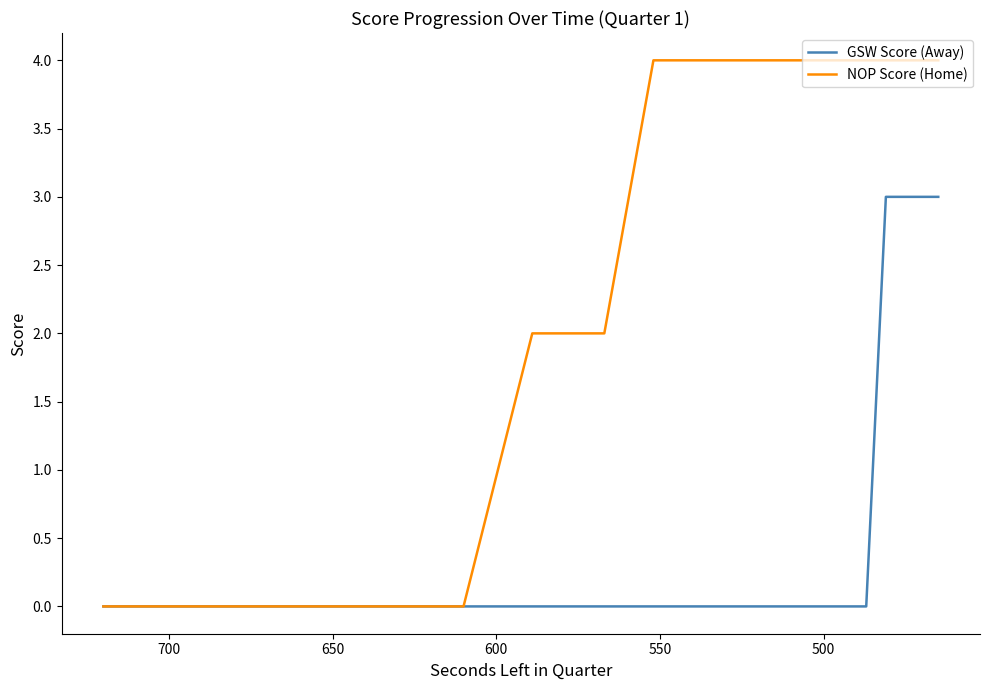

The value of NOP Score (Home) at 650 is -3. True or false?

False